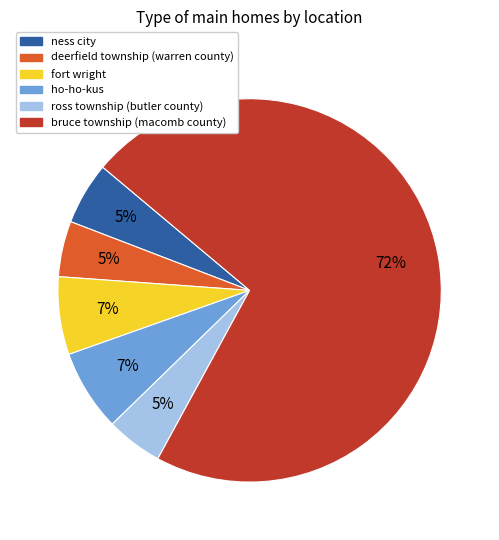

Between ness city and bruce township (macomb county), which is larger?

bruce township (macomb county)